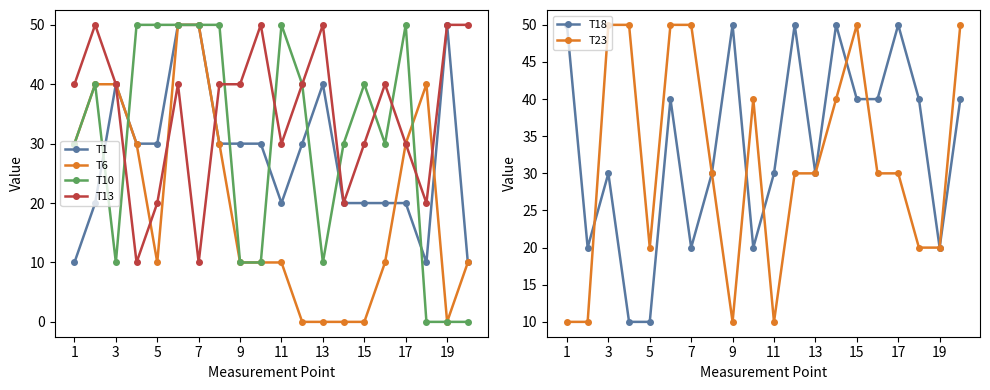

At which label does T1 first exceed 30?

3